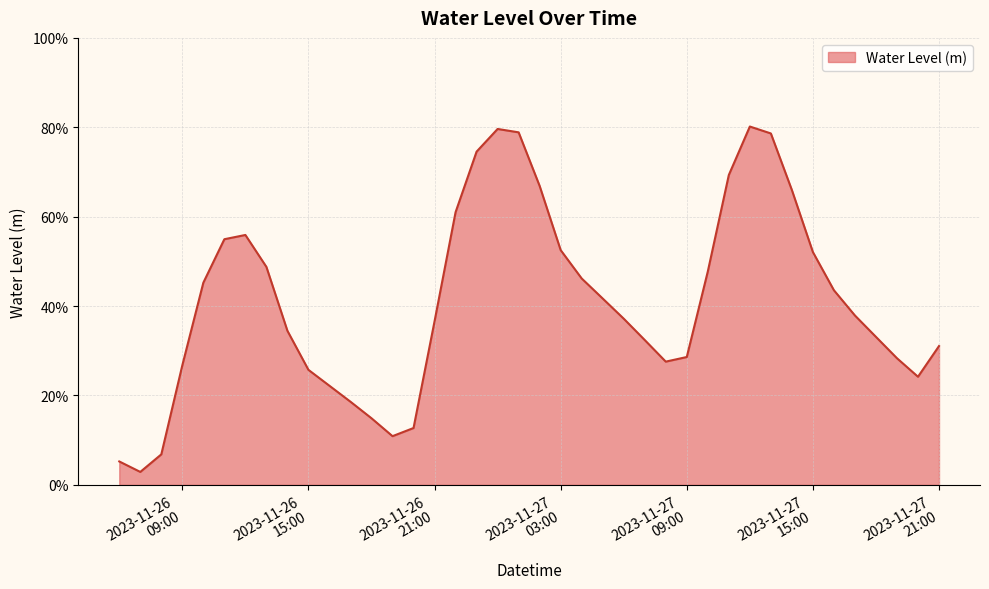

Reading left to right, list all the values displayed in this chart.

0.1	0.0	0.1	0.3	0.5	0.5	0.6	0.5	0.3	0.3	0.2	0.2	0.1	0.1	0.1	0.4	0.6	0.7	0.8	0.8	0.7	0.5	0.5	0.4	0.4	0.3	0.3	0.3	0.5	0.7	0.8	0.8	0.7	0.5	0.4	0.4	0.3	0.3	0.2	0.3